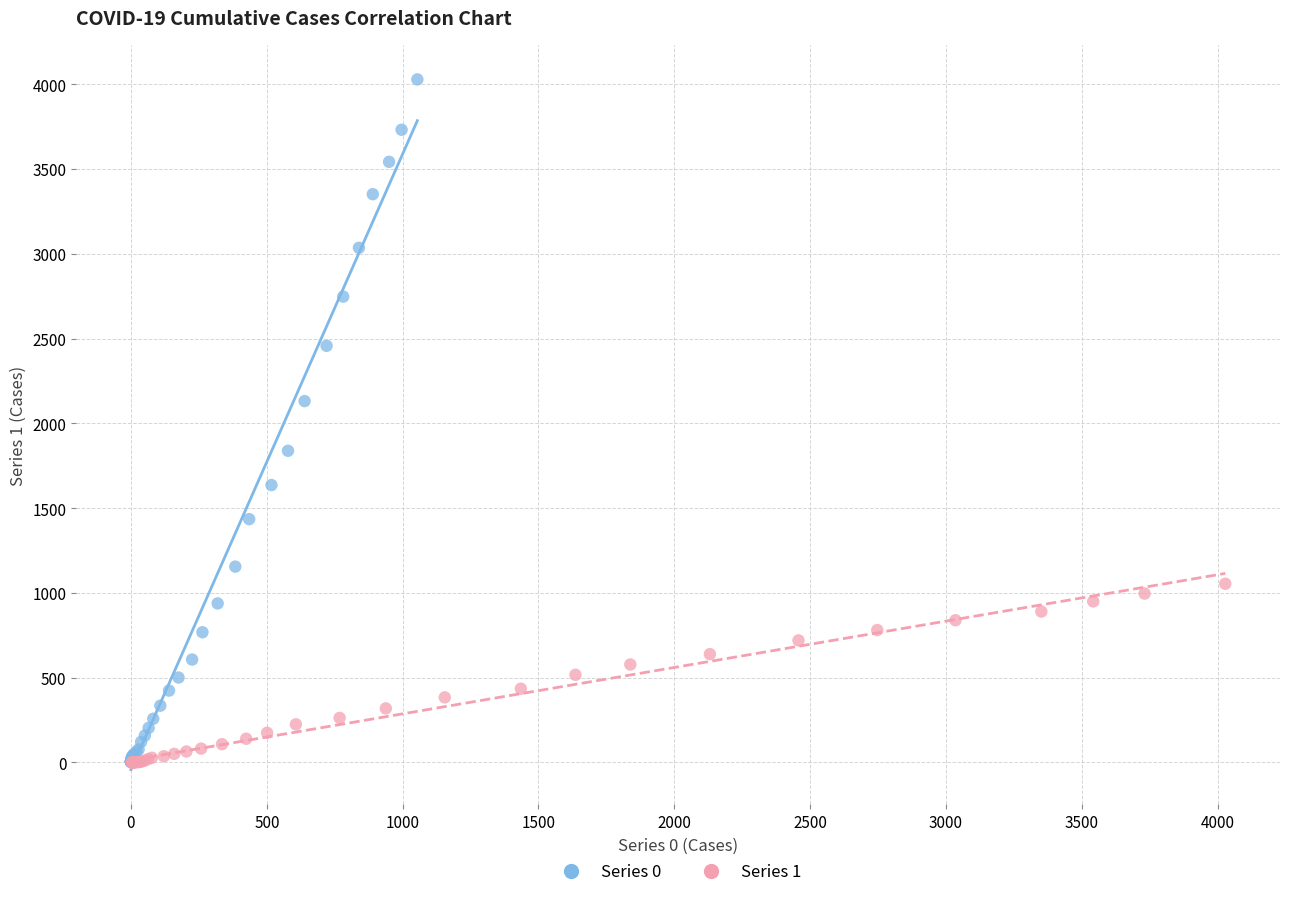

What are all the series names shown in the legend?

Series 0, Series 1